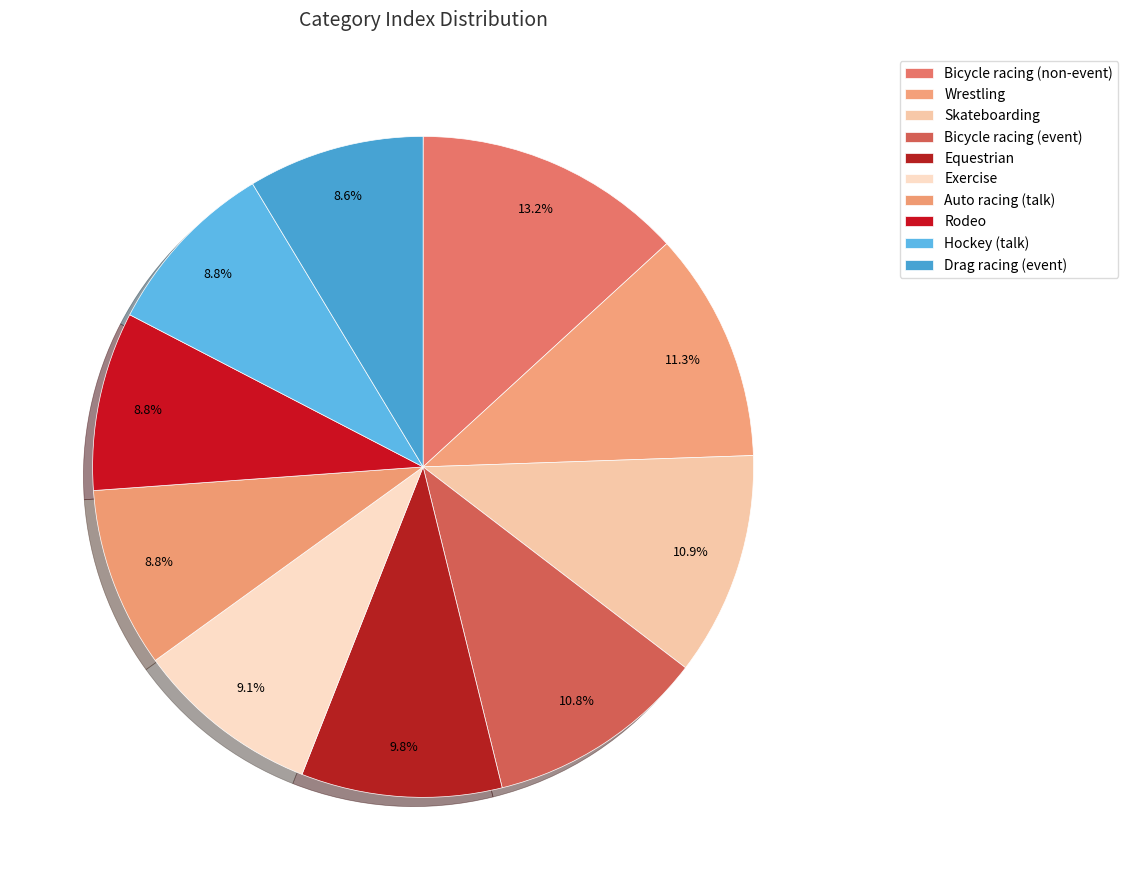

Count the number of slices in the pie.

10